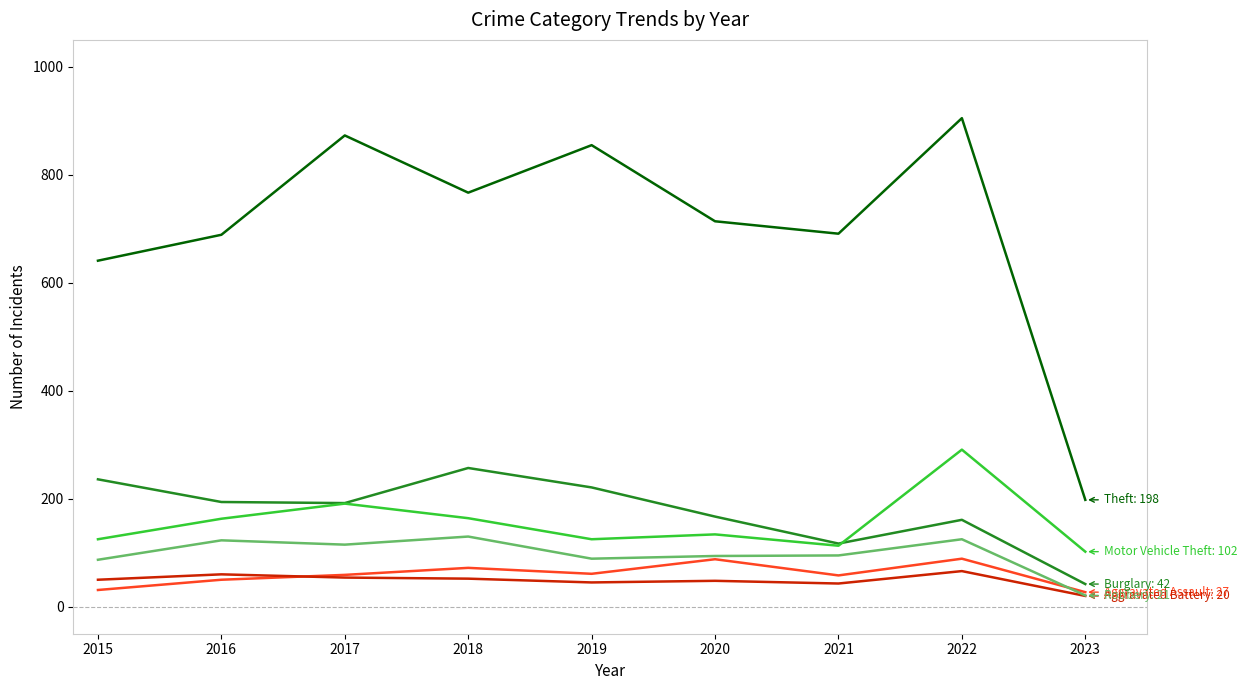

What is the difference between the highest and lowest values at 2021?

648